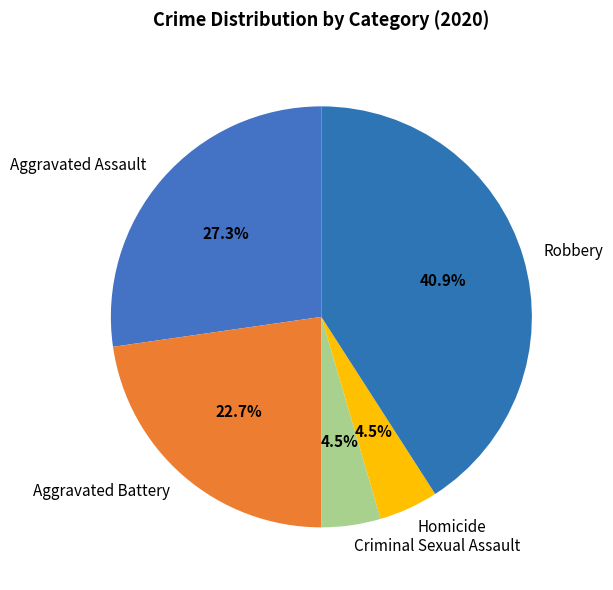

How much of the chart is everything except Criminal Sexual Assault?

95.5%